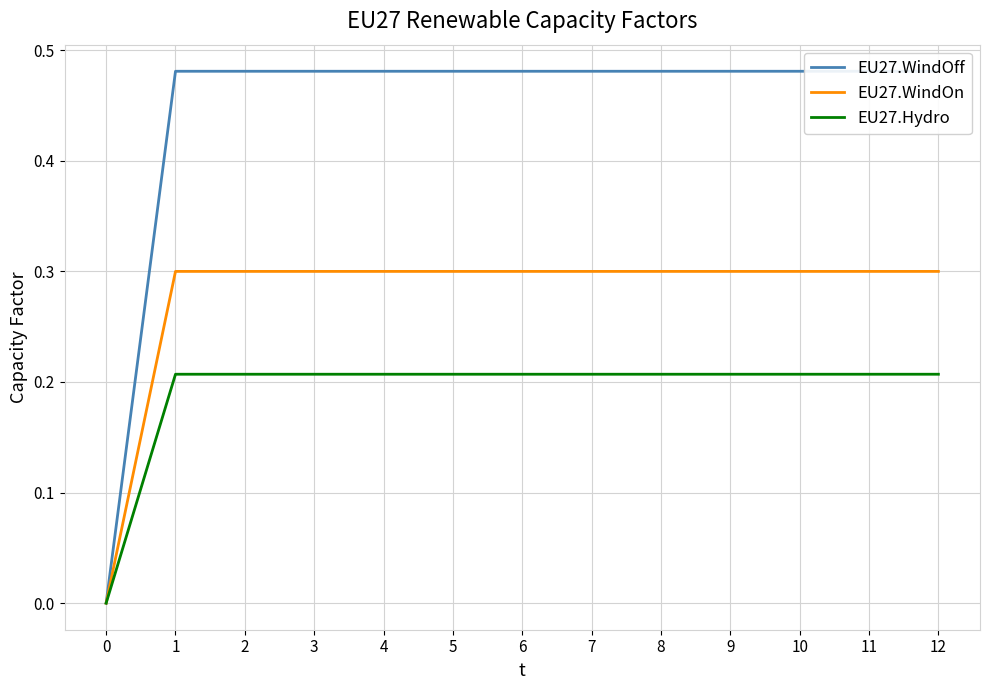

Is it true that EU27.WindOff equals 0.1 at 10?

False